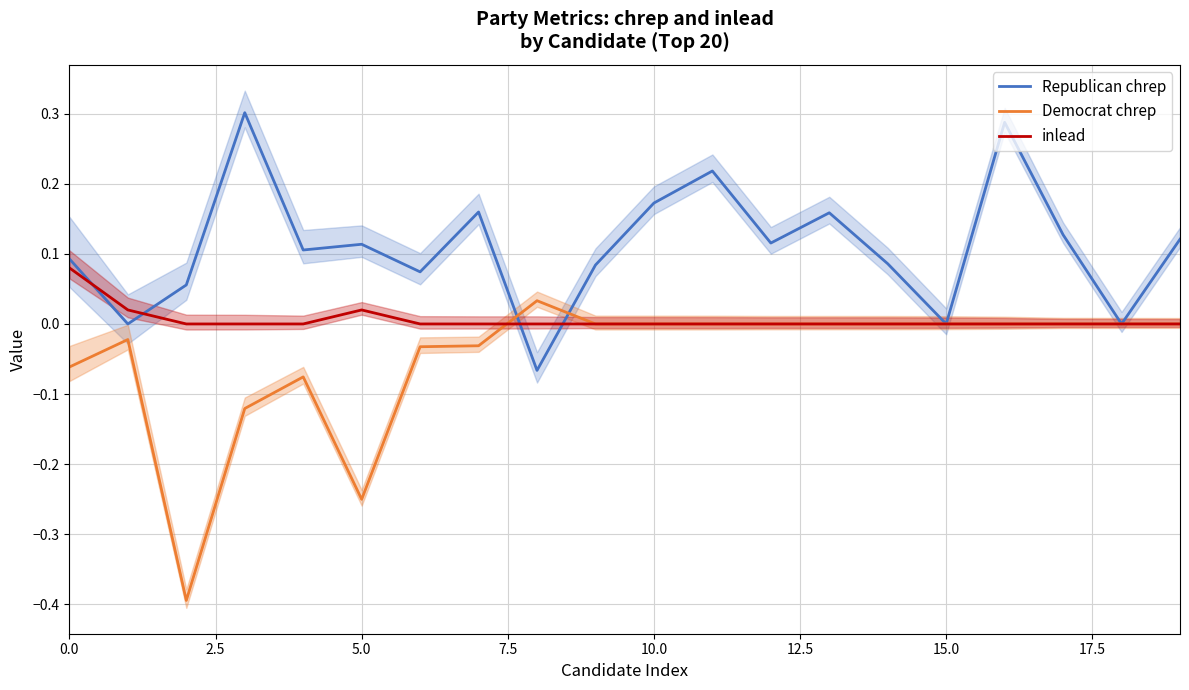

Is it true that Republican chrep equals 0.0 at 15.0?

True